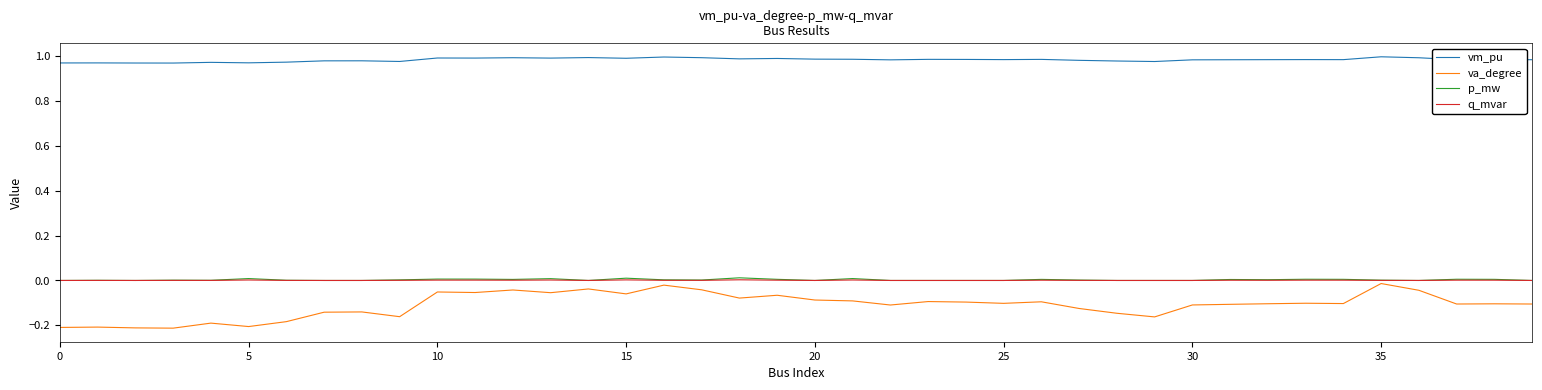

Which series has the widest spread of values?

va_degree